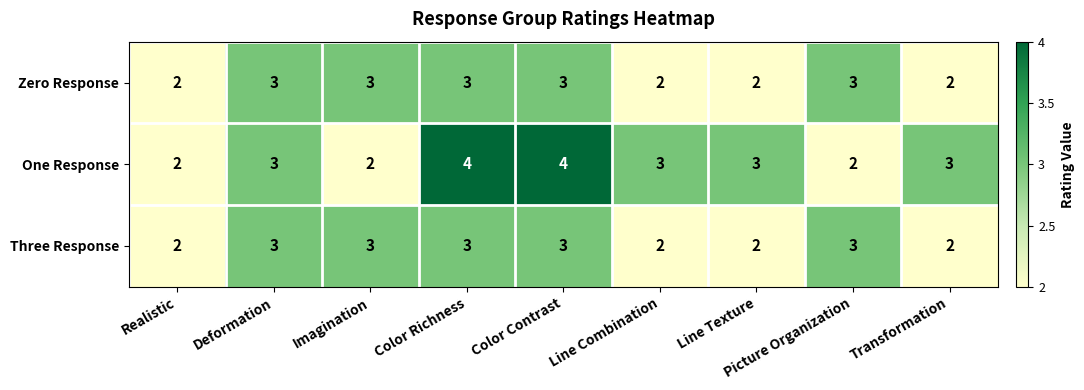

What is the average value of the One Response series?

3